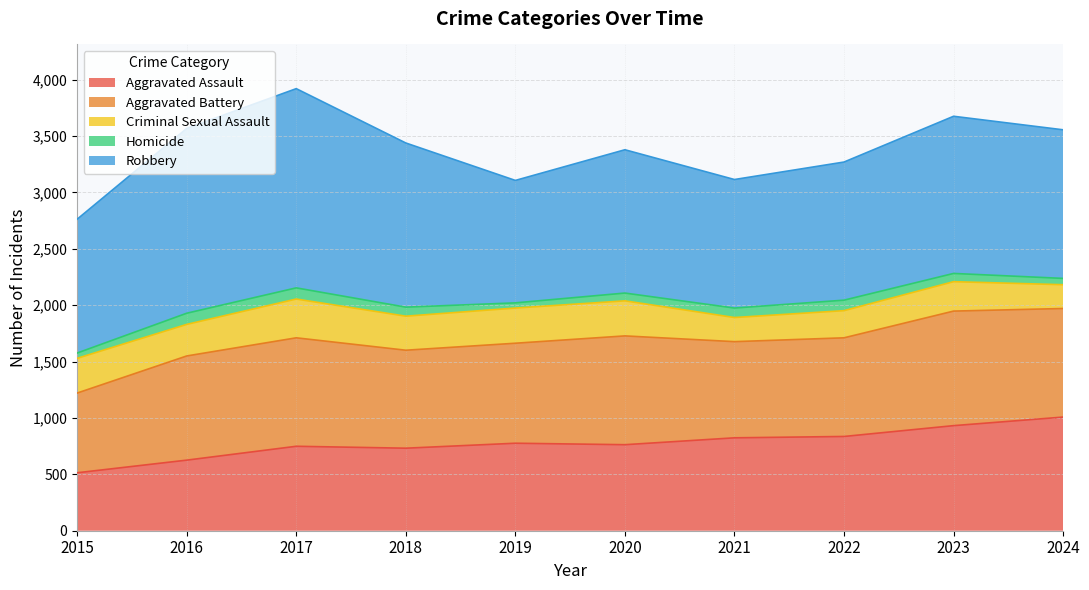

Rank the series at 2017 from lowest to highest value.

Homicide, Criminal Sexual Assault, Aggravated Assault, Aggravated Battery, Robbery